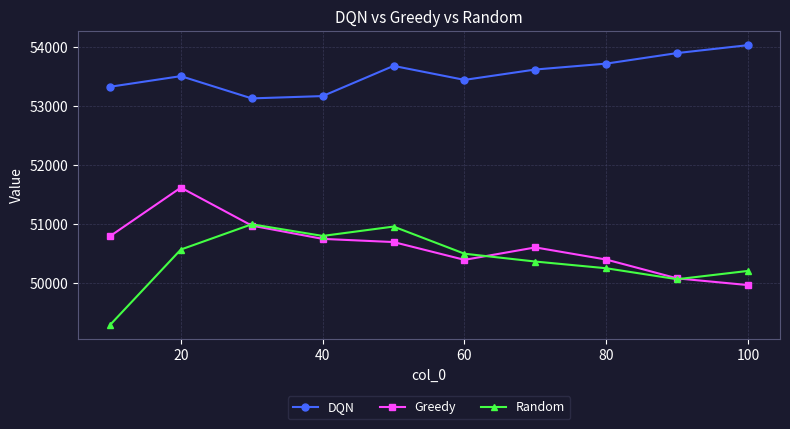

What is the minimum value shown in the chart?

49284.3